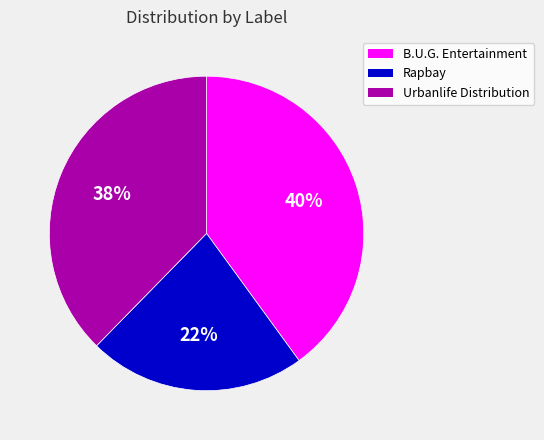

To the nearest percent, what is the difference between the largest and smallest slice percentages?

18%